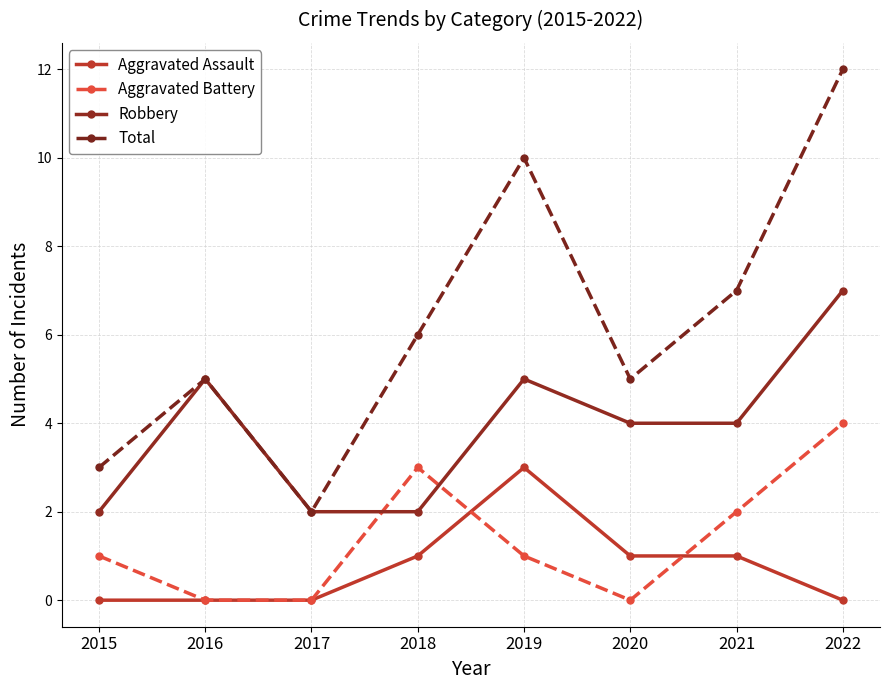

What are all the series names shown in the legend?

Aggravated Assault, Aggravated Battery, Robbery, Total